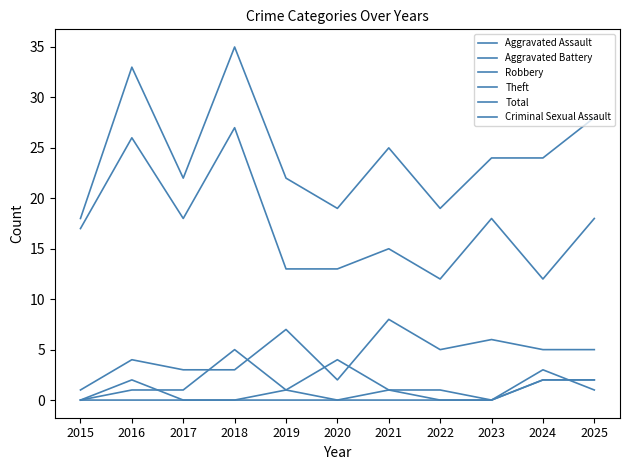

Where is the first local minimum for Aggravated Battery?

2019